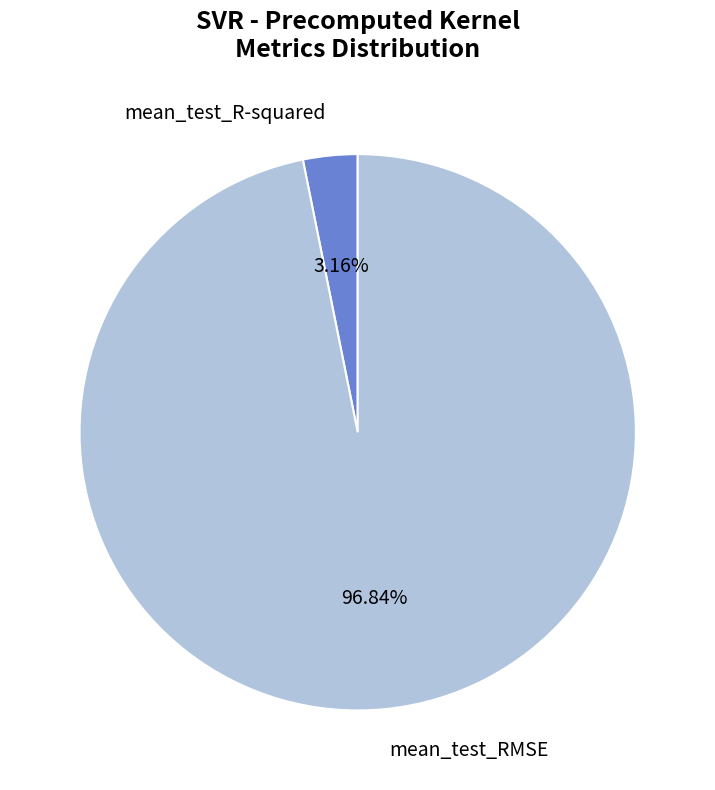

Is there any slice that represents more than half of the pie?

Yes